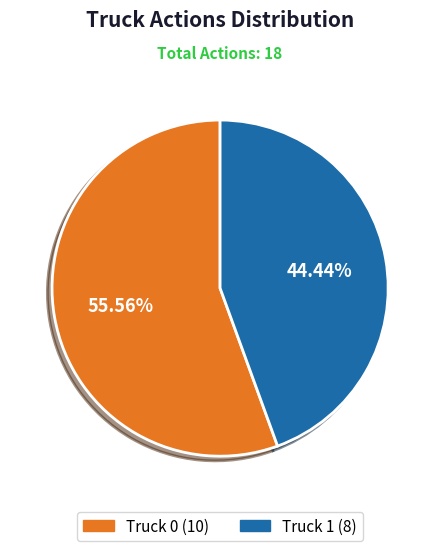

Approximately how many times larger is the value at Truck 1 compared to Truck 0?

0.8